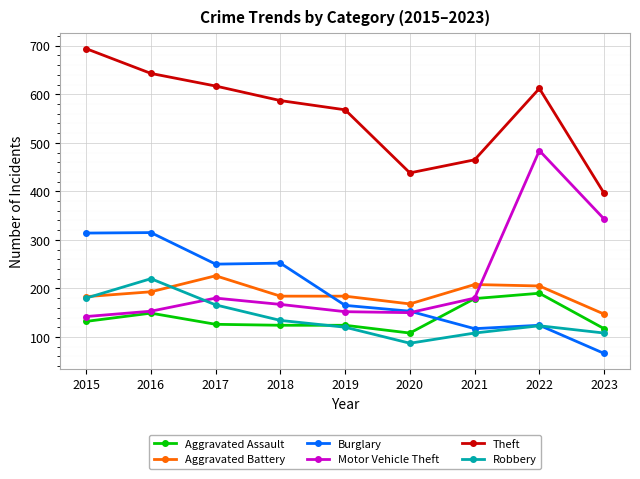

Which series has the largest total across all categories?

Theft